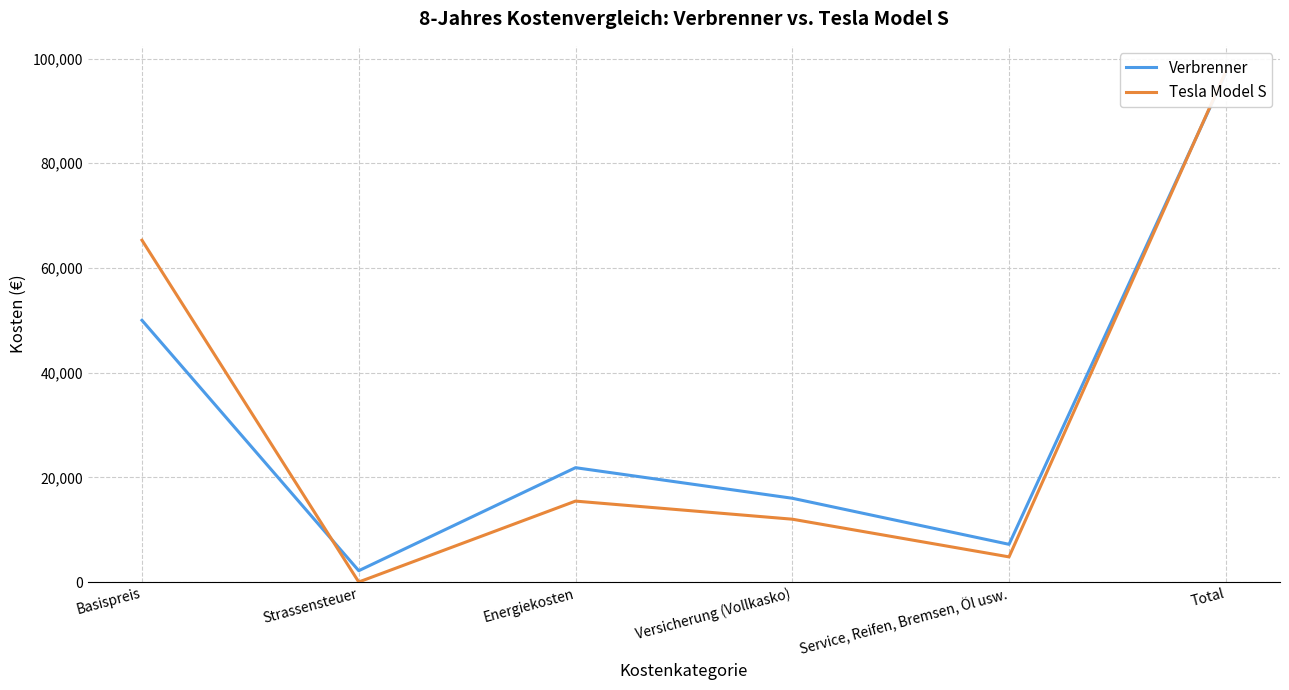

Reading left to right, transcribe all the data shown in this chart.

Verbrenner: 50000	2160	21840	16000	7200	97200
Tesla Model S: 65300	0	15456	12000	4800	97556